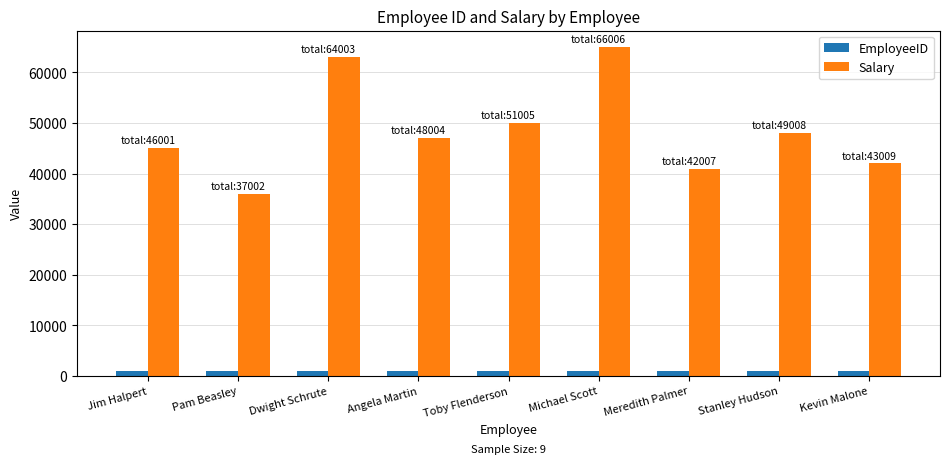

Is the value of Salary at Angela Martin greater than the value of EmployeeID at Stanley Hudson?

Yes